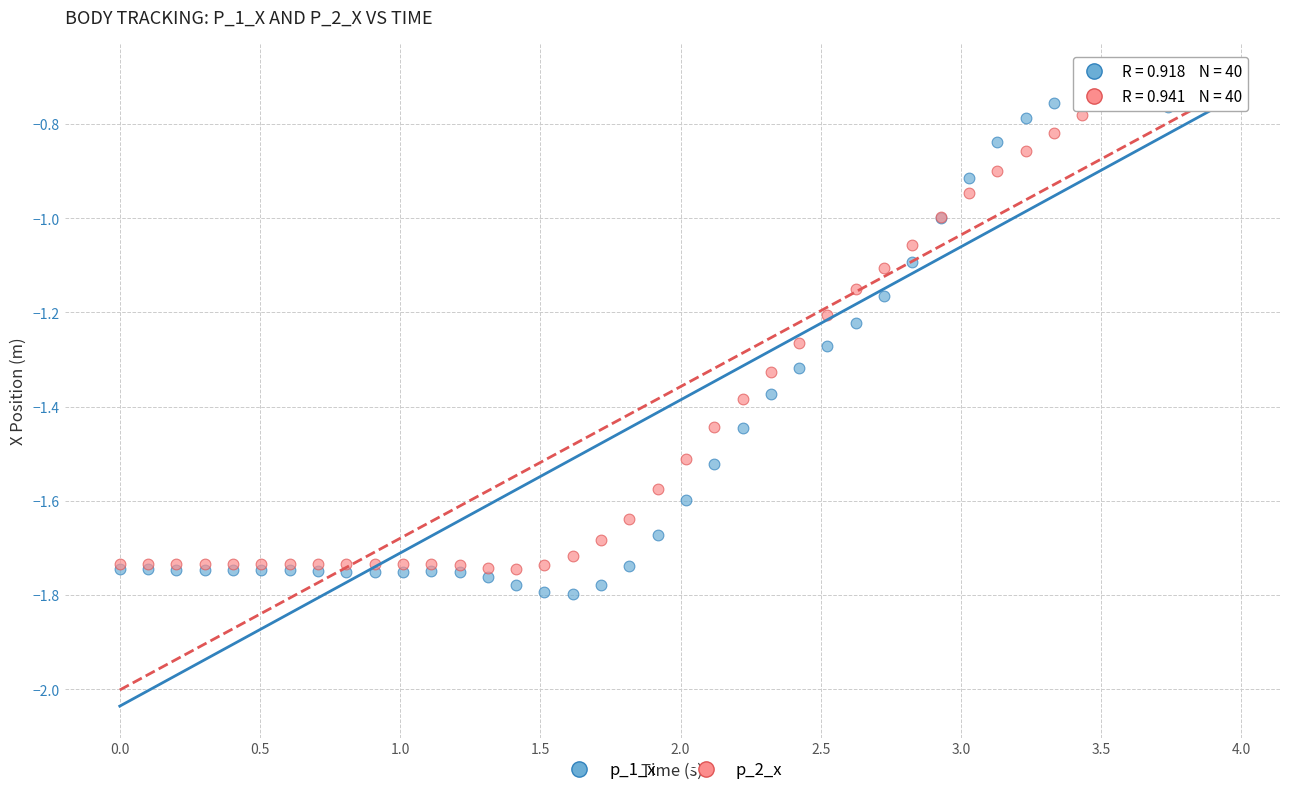

What are all the series names shown in the legend?

p_1_x, p_2_x